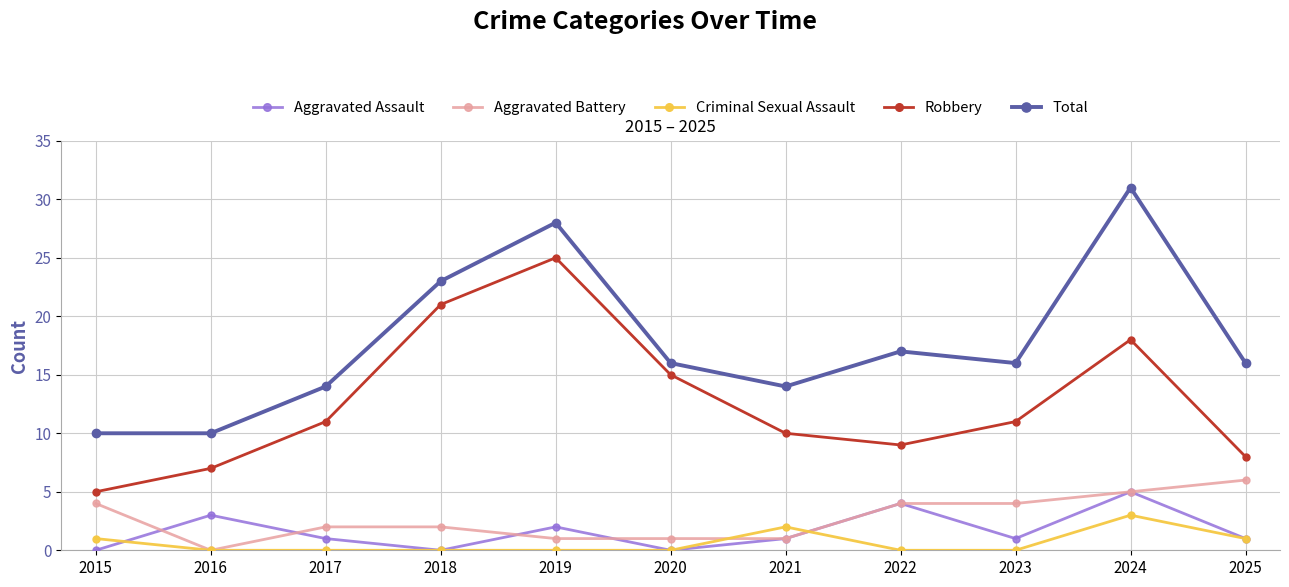

Does the chart have visible grid lines?

Yes